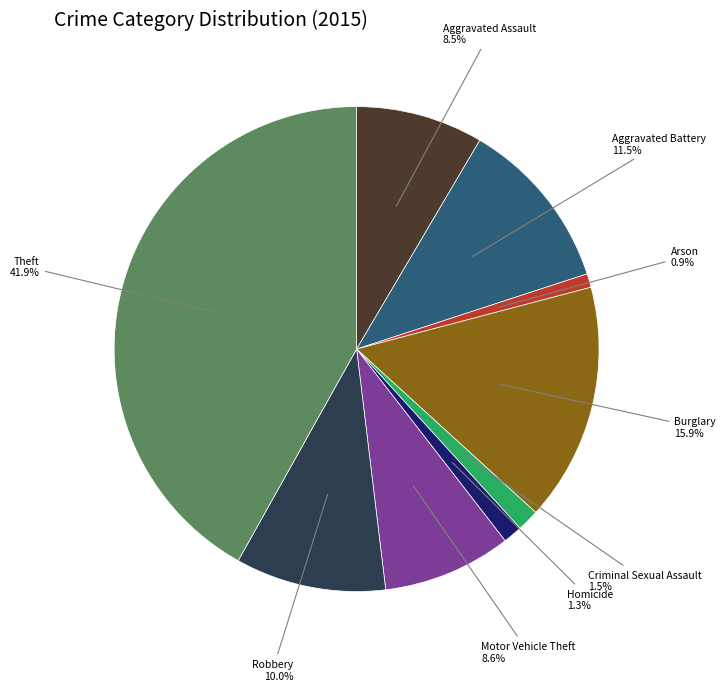

How many slices are in this pie chart?

9